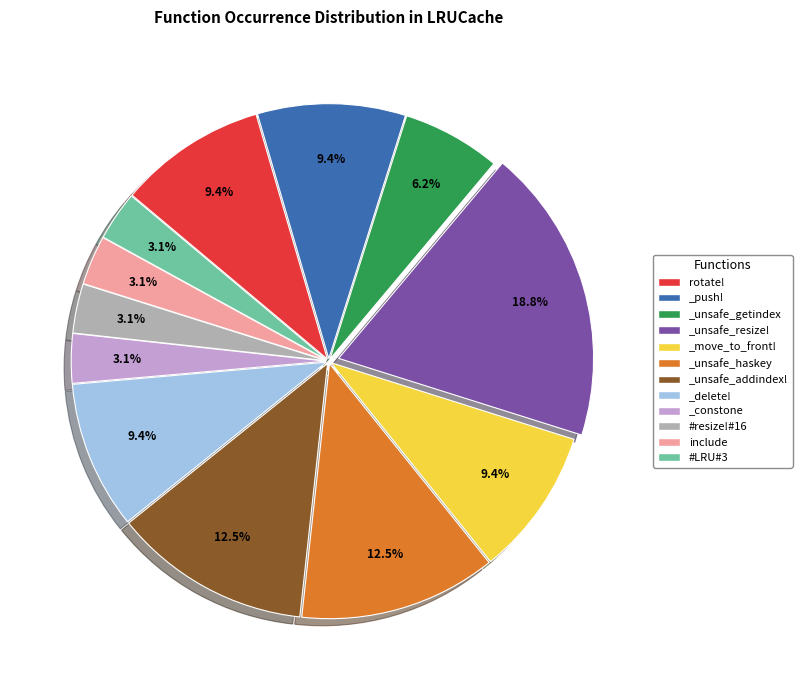

What is the total percentage of #resize!#16 and rotate!?

12.5%